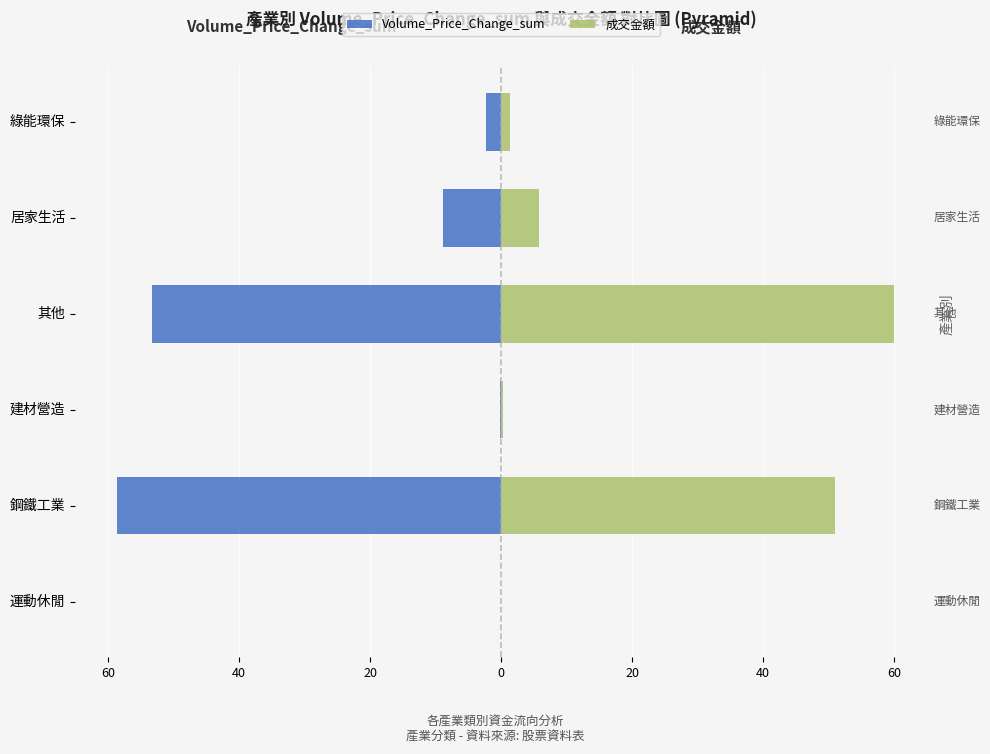

List the series in order of their peak value, lowest first.

Volume_Price_Change_sum, 成交金額